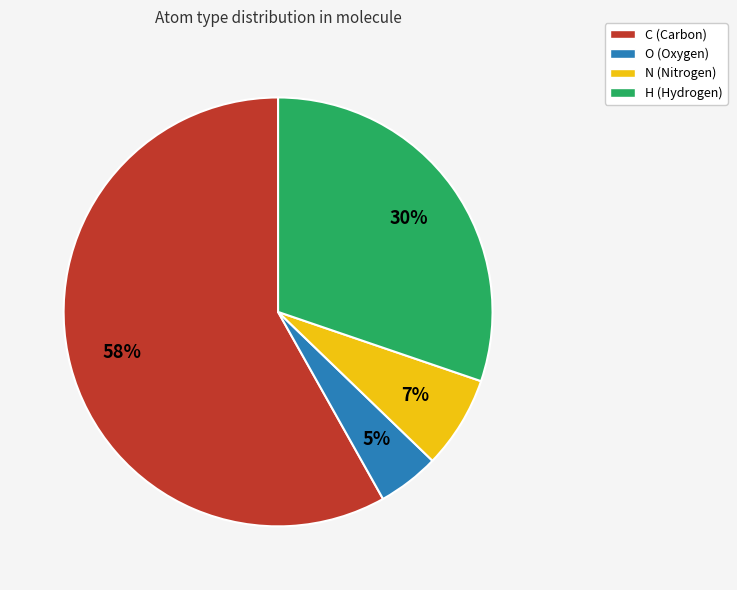

Rank the categories by value from lowest to highest.

O, N, H, C